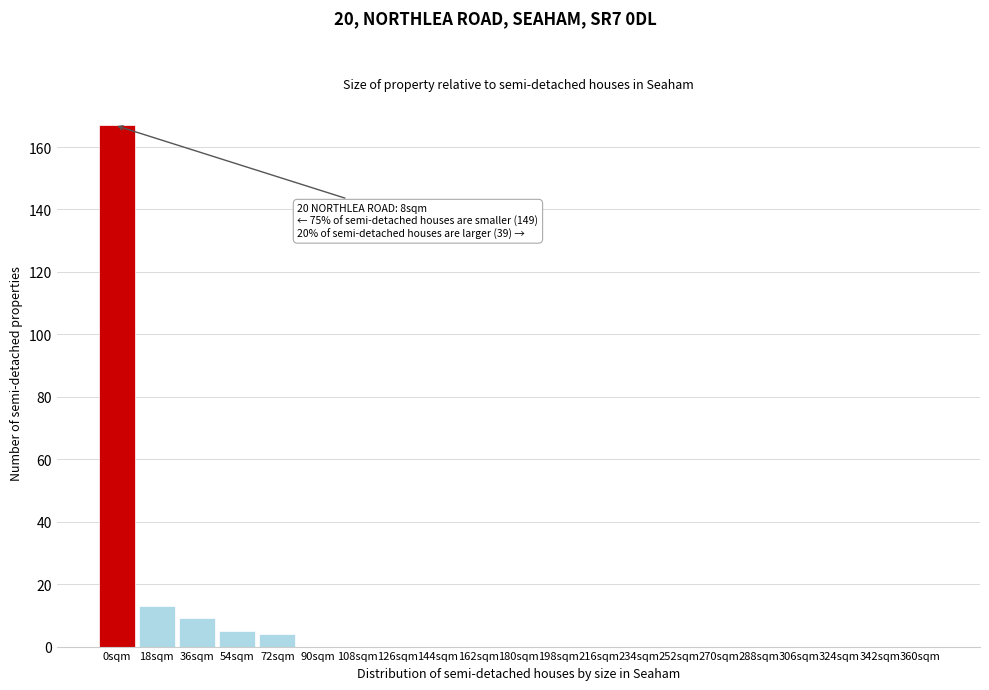

Reading left to right, transcribe all the data shown in this chart.

0sqm=167	18sqm=13	36sqm=9	54sqm=5	72sqm=4	90sqm=0	108sqm=0	126sqm=0	144sqm=0	162sqm=0	180sqm=0	198sqm=0	216sqm=0	234sqm=0	252sqm=0	270sqm=0	288sqm=0	306sqm=0	324sqm=0	342sqm=0	360sqm=0